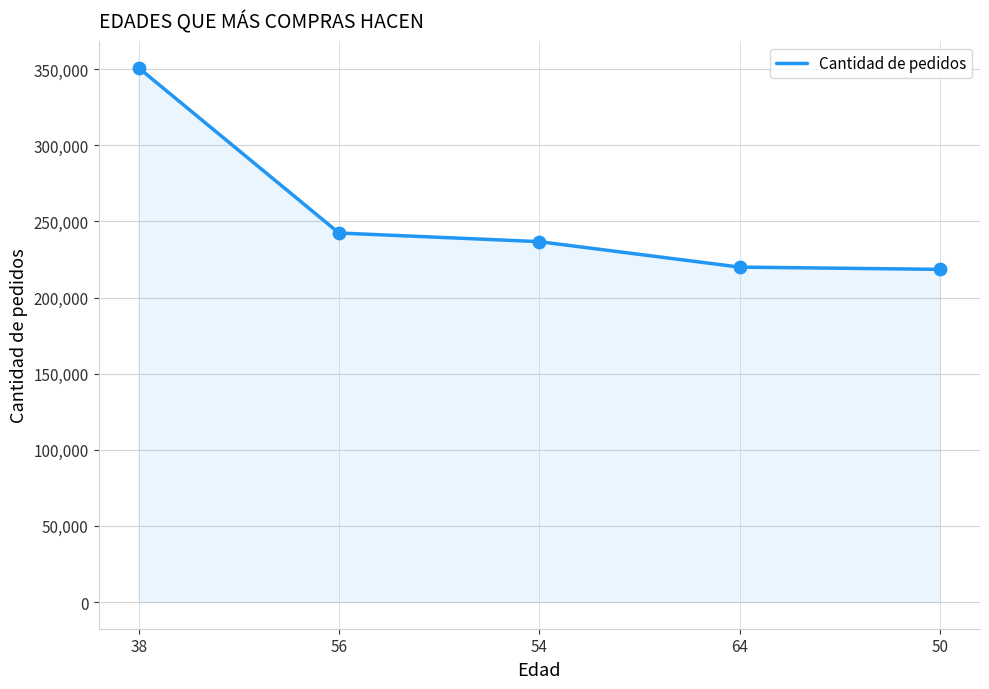

Approximately how many times larger is the value at 64 compared to 56?

0.9